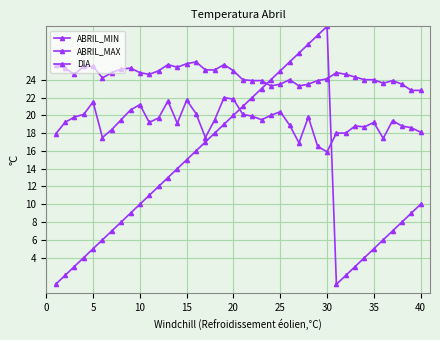

What is the difference between the maximum and minimum values in the DIA series?

29.0